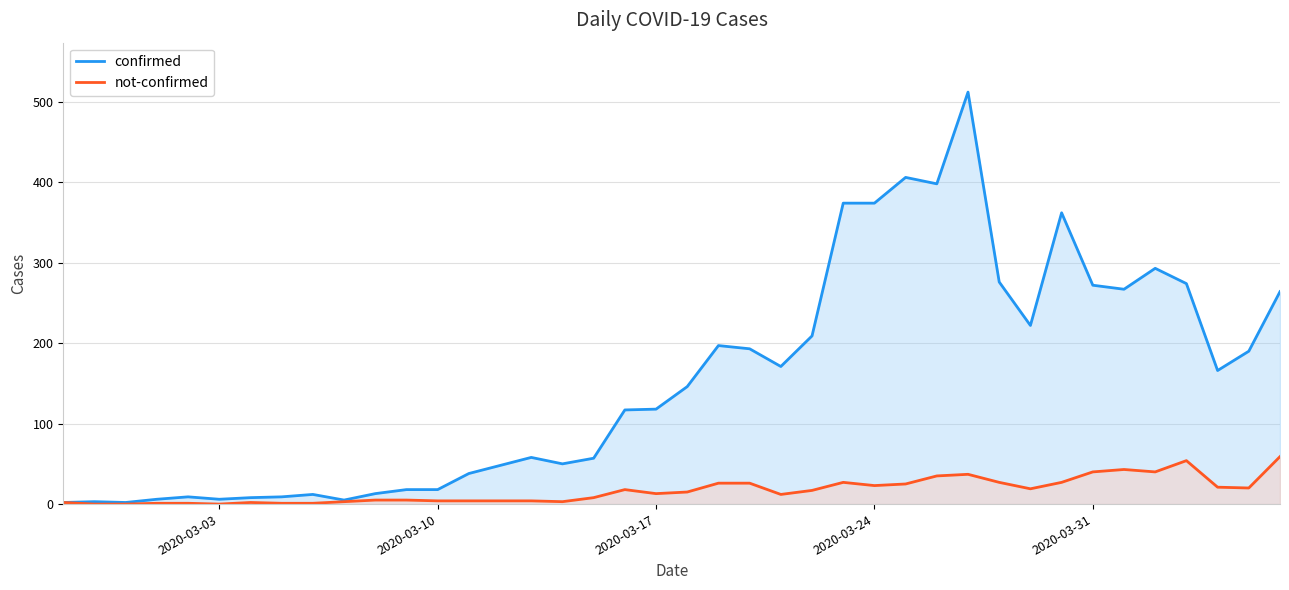

List the series in order of their overall mean, highest first.

confirmed, not-confirmed